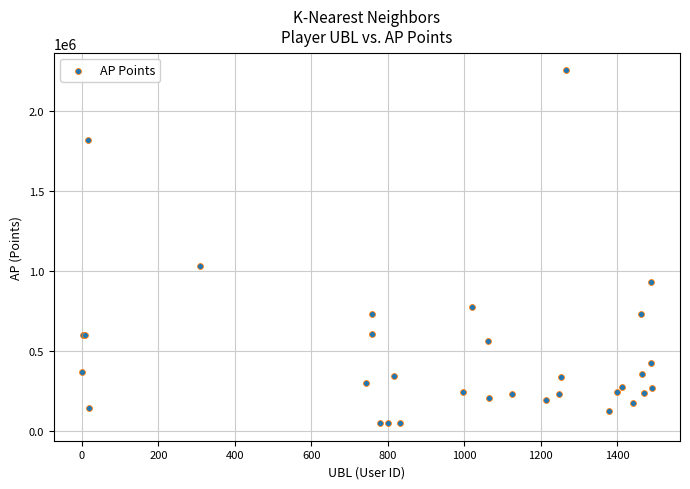

What Y value in the scatter plot is closest to 1152615?

1032121